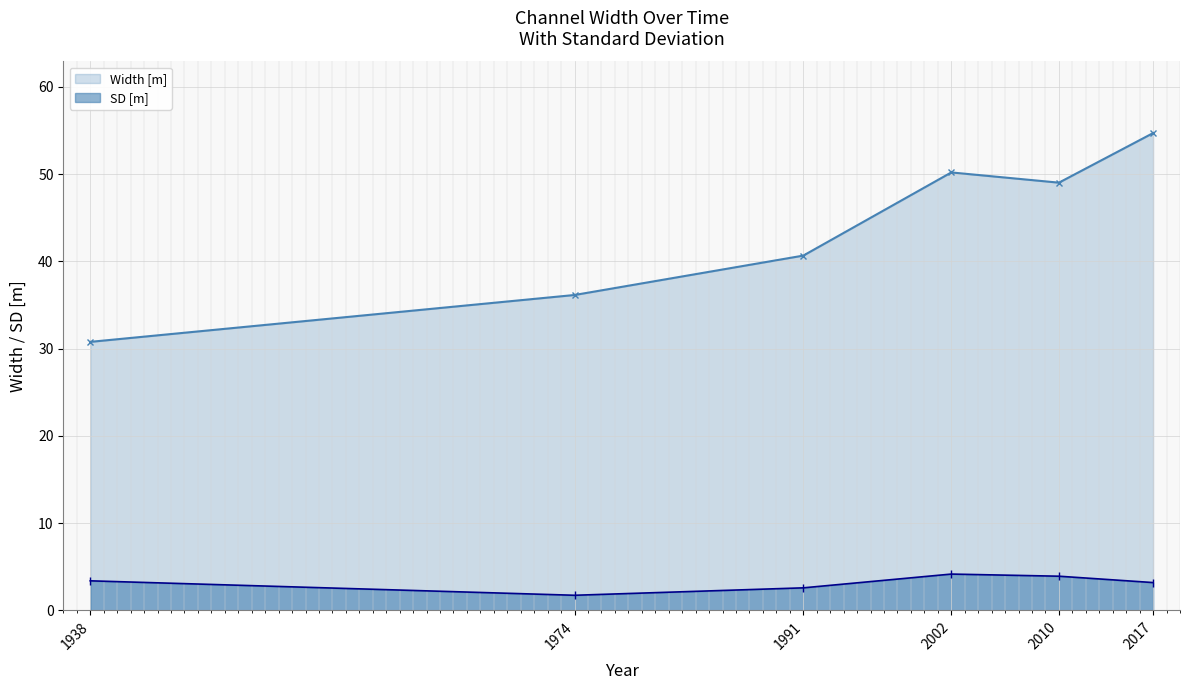

What are all the series names shown in the legend?

Width [m], SD [m]